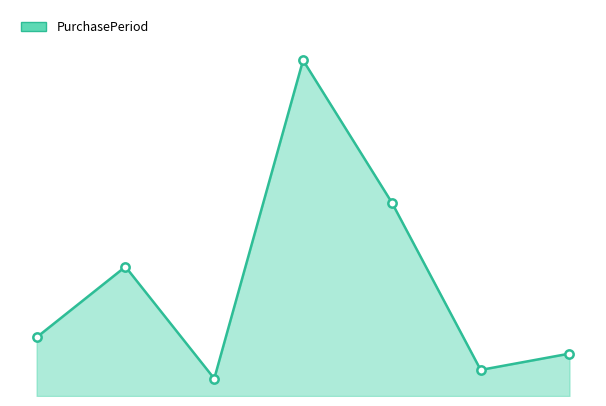

What is the smallest value displayed?

16